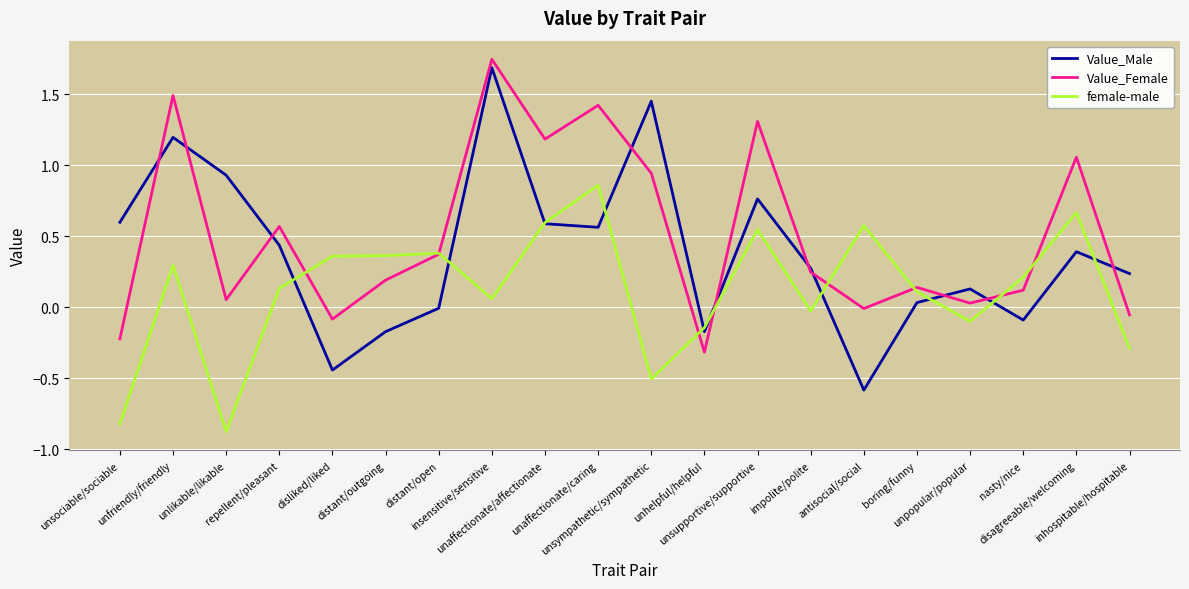

Which series has the widest spread of values?

Value_Male